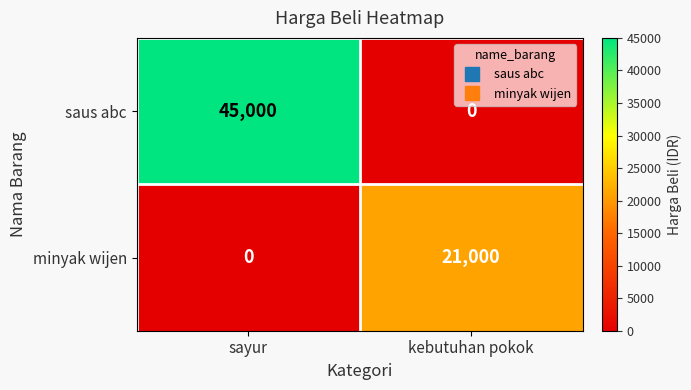

At which category is the sum across all series the highest?

sayur